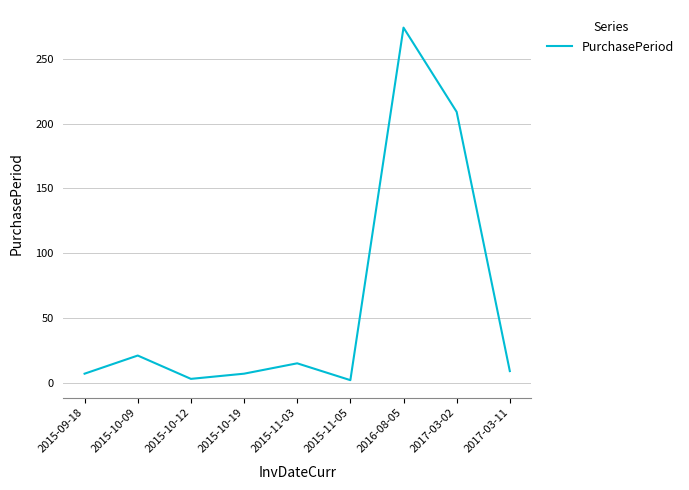

At which label is the value closest to 138?

2017-03-02